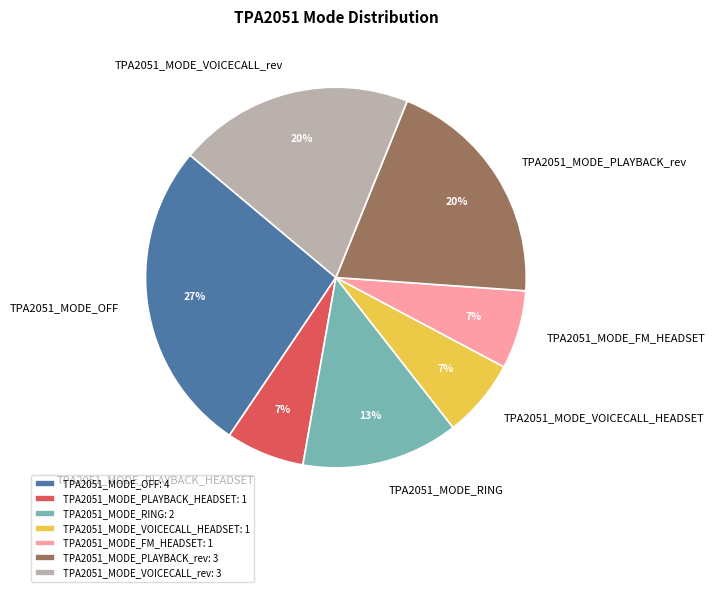

Does TPA2051_MODE_VOICECALL_rev represent more than half of the total?

No